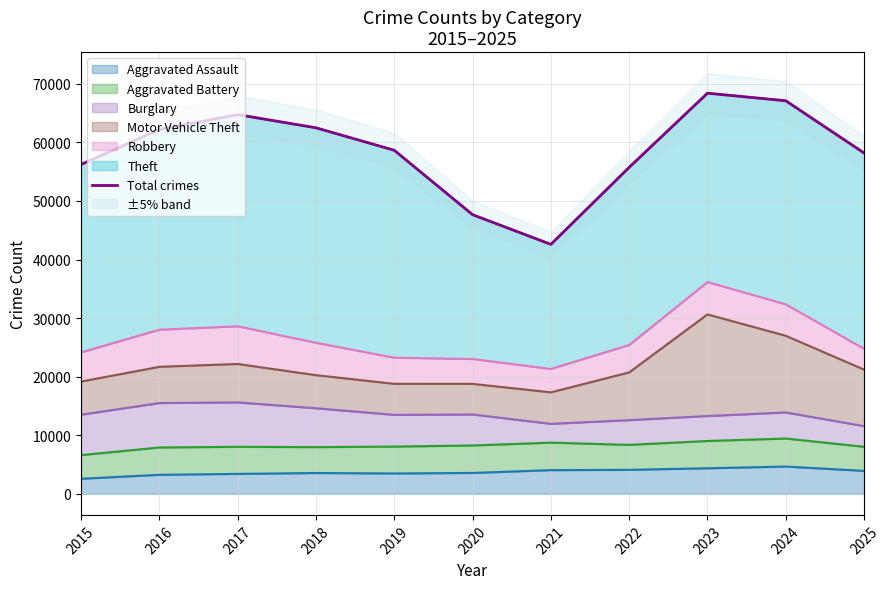

What is the difference between the maximum and minimum values?

25804